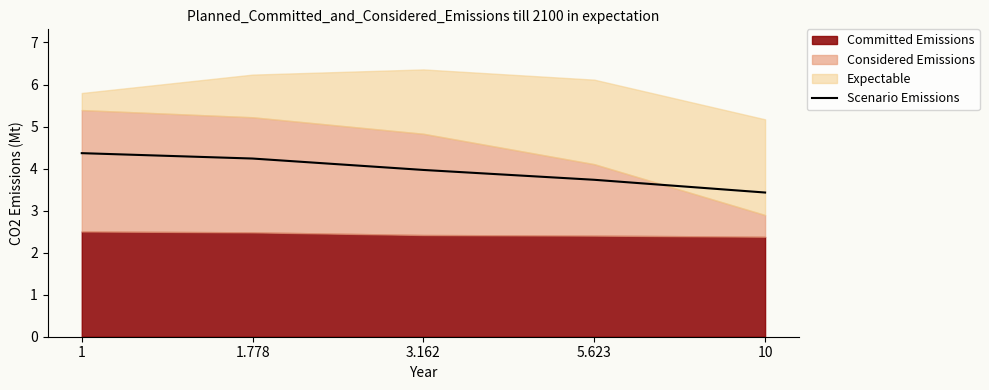

At which category does the chart reach its minimum across all series?

10